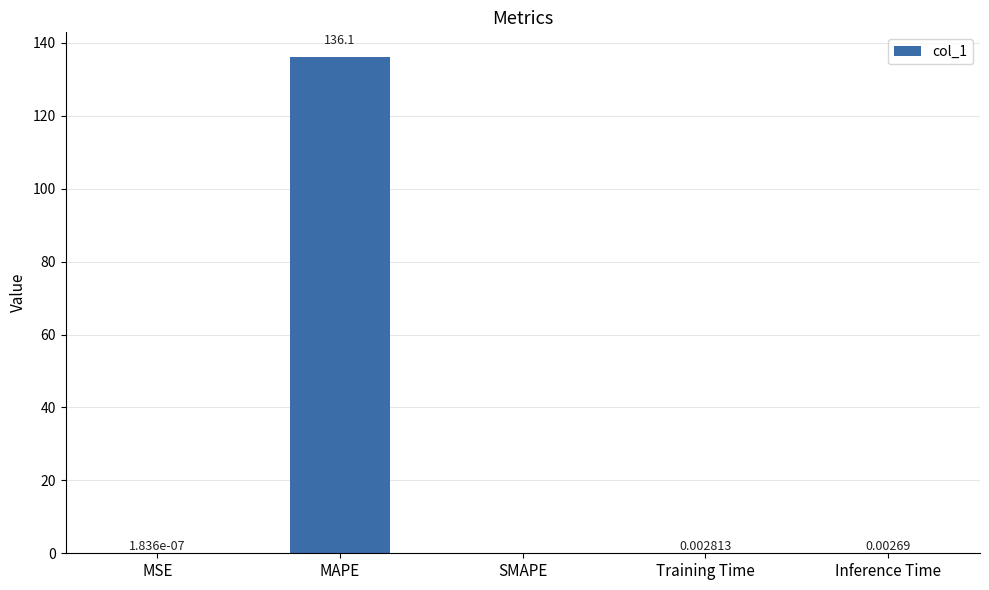

Where is the data nearest to the value 68?

Training Time